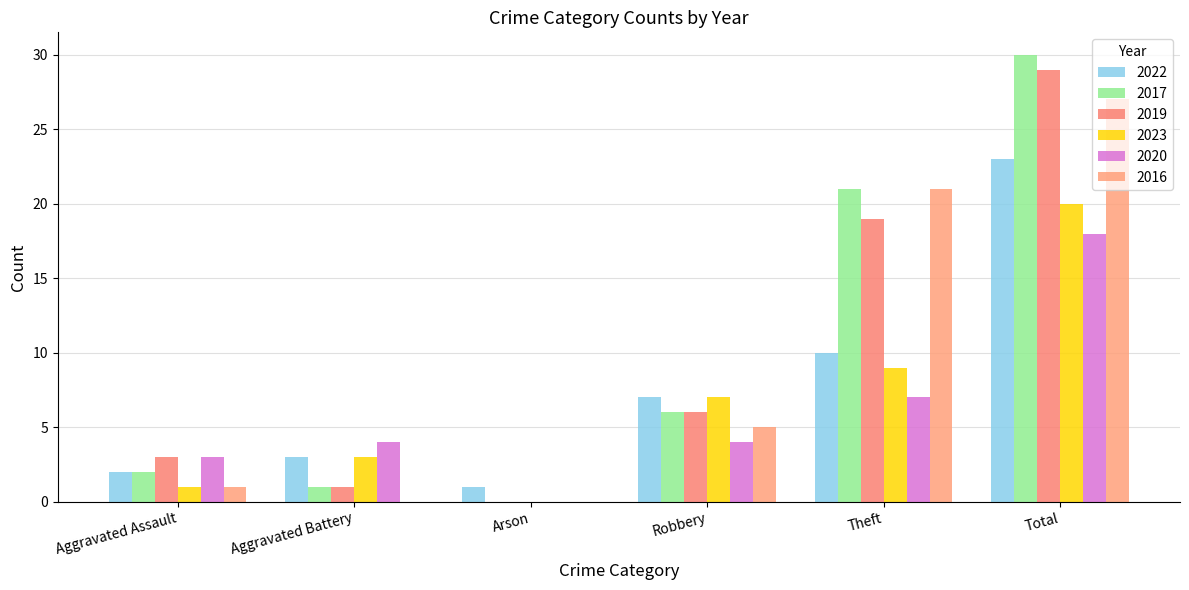

Count the number of data series in this chart.

6